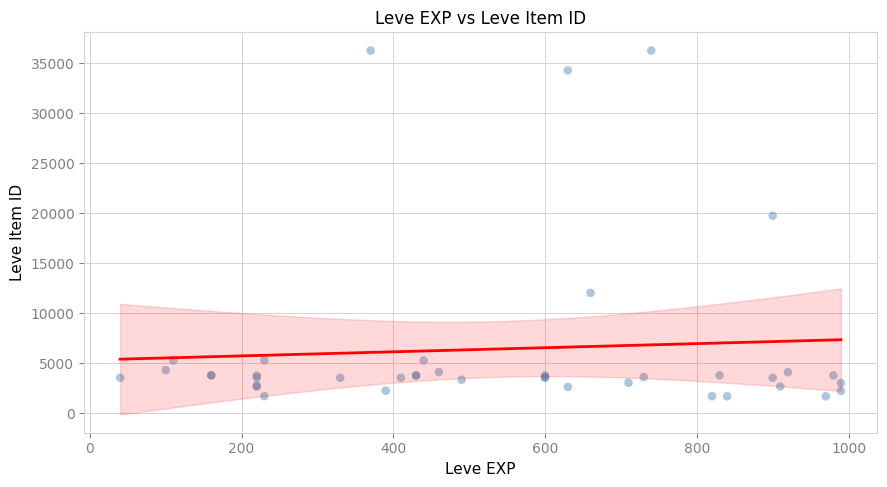

What Y value in the scatter plot is closest to 18967?

19744